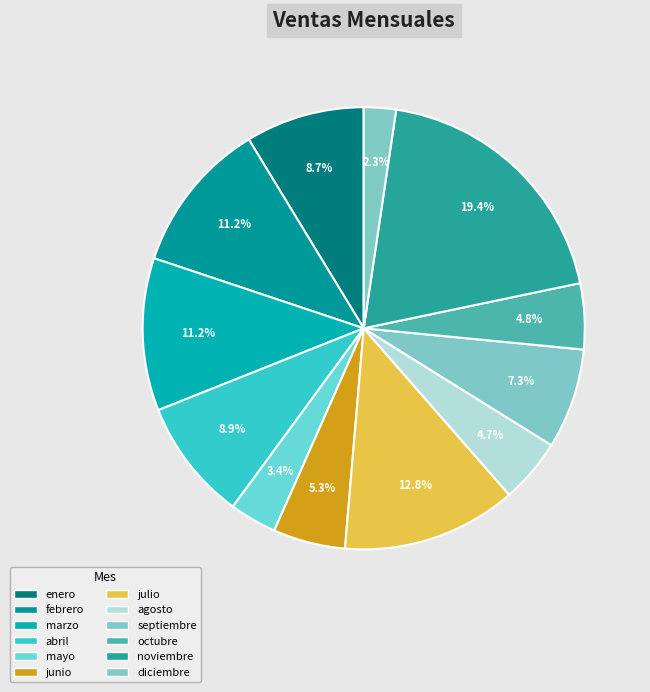

True or false: febrero accounts for 11% of the total.

True